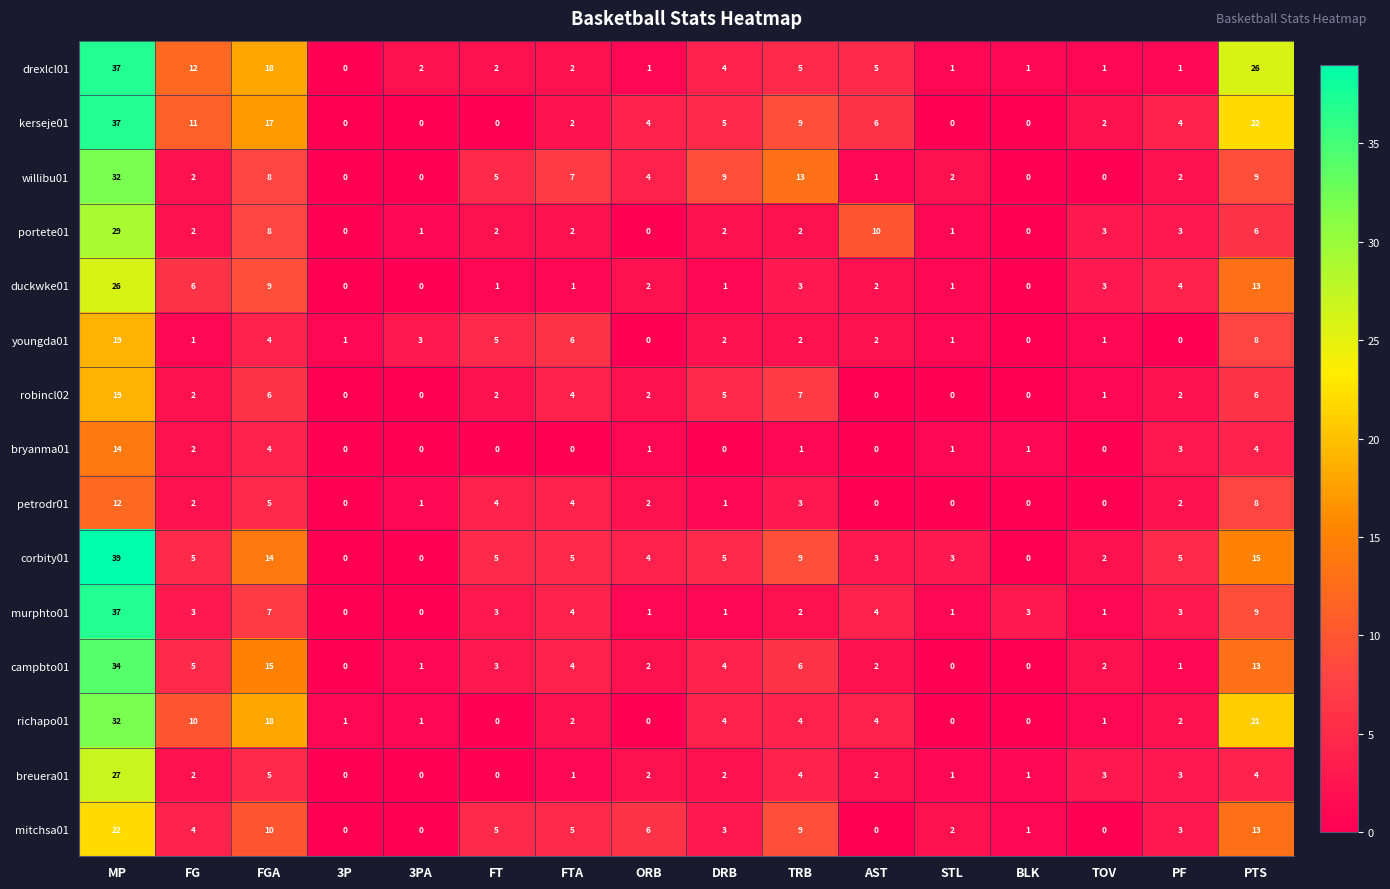

Which series changed the most between FG and FGA?

campbto01